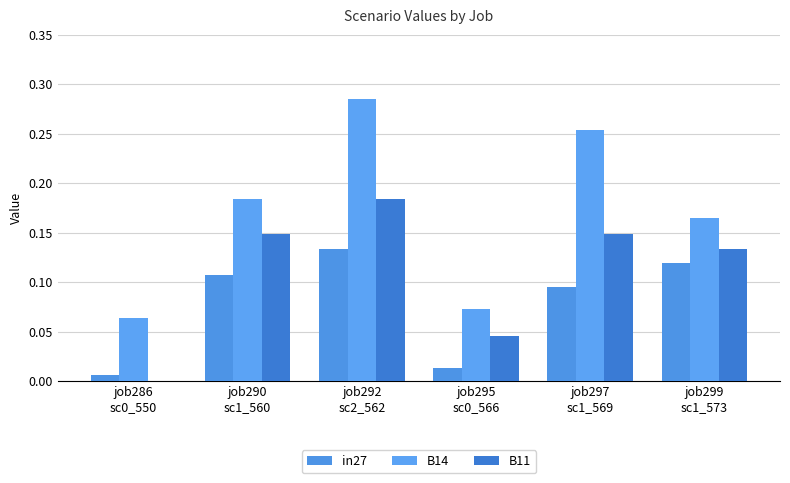

Is the value of B11 at job297
sc1_569 greater than the value of B14 at job290
sc1_560?

No